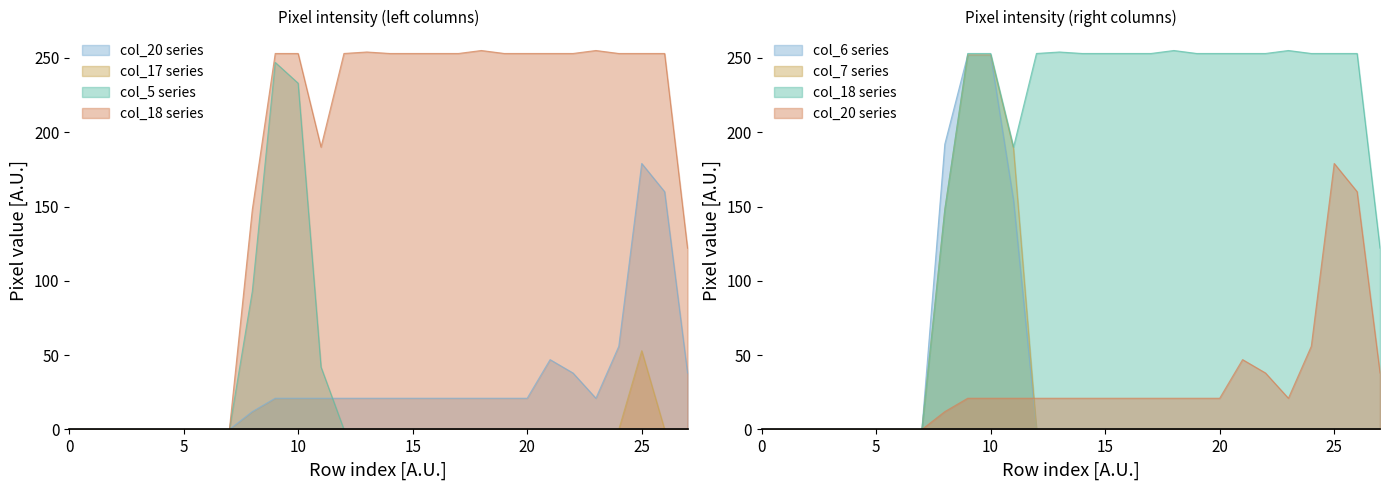

True or false: col_17 has a value of 0 at 4.

True